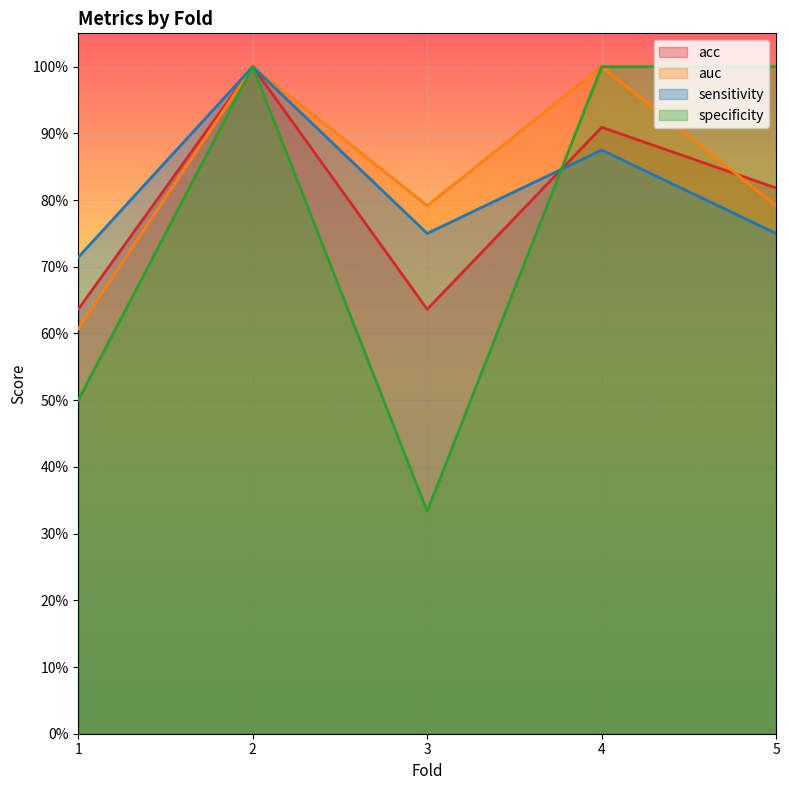

True or false: acc has a value of 0.6 at 1.

True